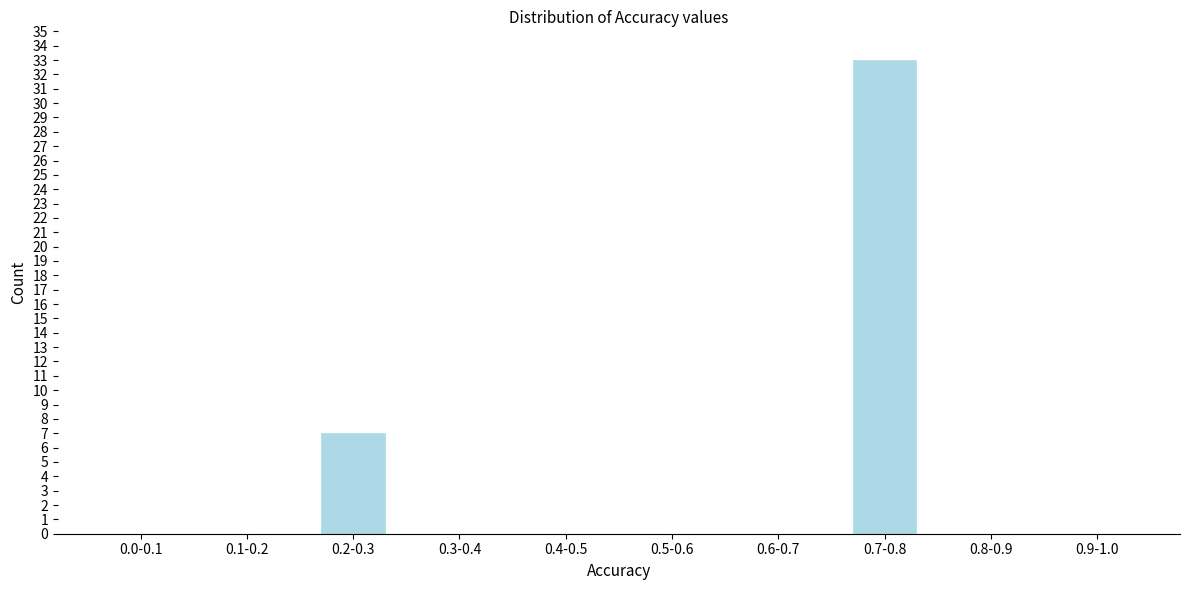

Reading left to right, extract all data points from this chart.

0.0-0.1=0	0.1-0.2=0	0.2-0.3=7	0.3-0.4=0	0.4-0.5=0	0.5-0.6=0	0.6-0.7=0	0.7-0.8=33	0.8-0.9=0	0.9-1.0=0